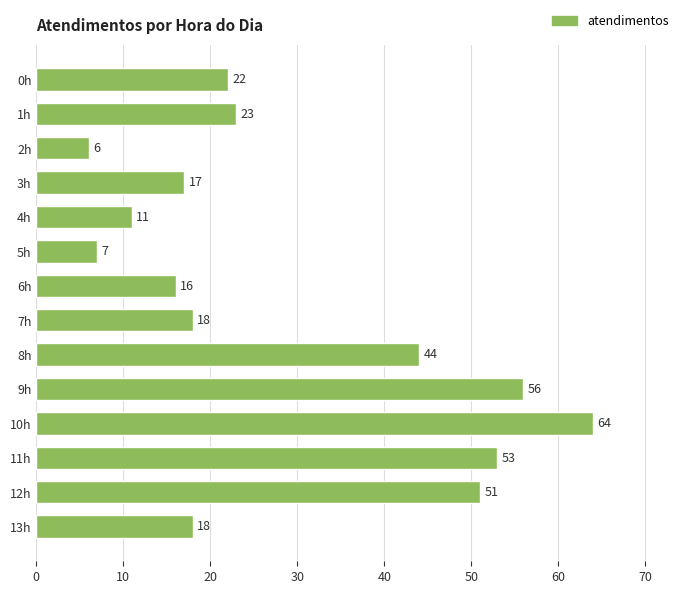

How many data points are less than 22?

7